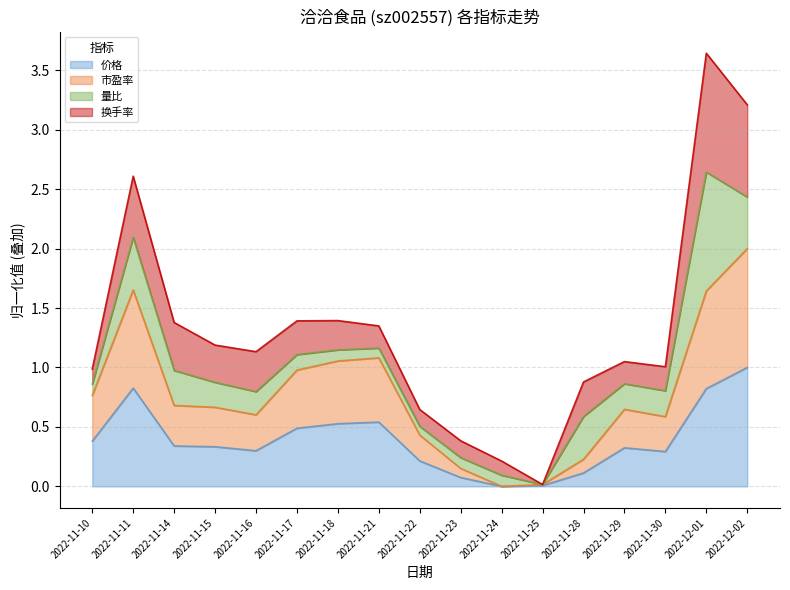

What is the total value across all series at 2022-12-01?

3.6